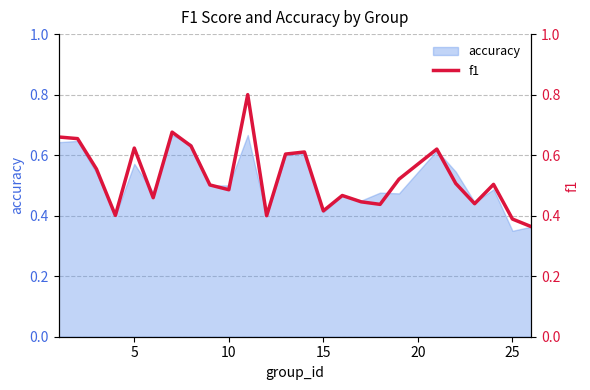

What is the sum of all values?

13.2